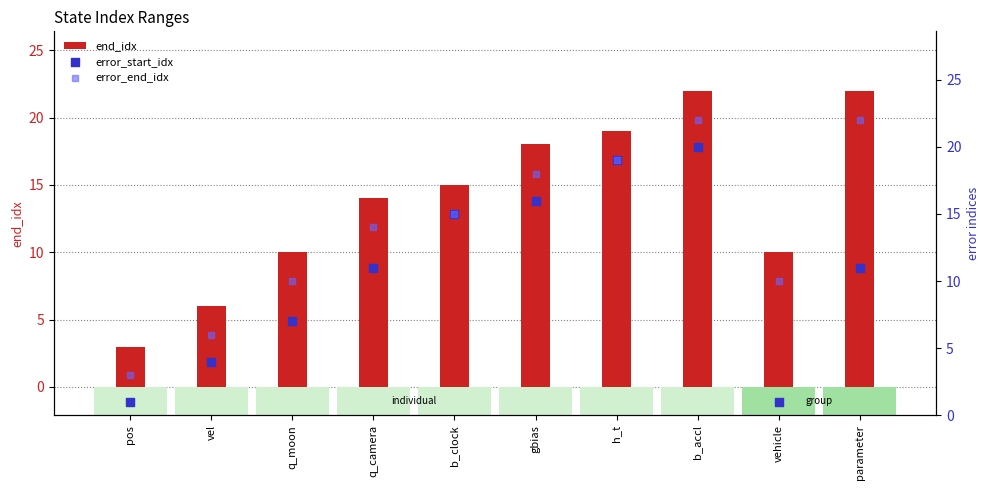

Is the value of end_idx at q_camera greater than the value of error_start_idx at vehicle?

Yes